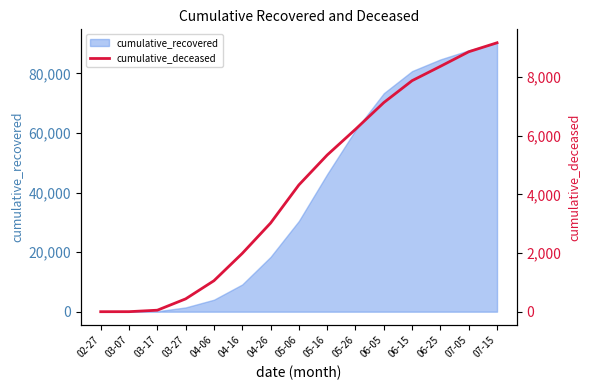

True or false: there are more than 1 points higher than both neighbors.

False